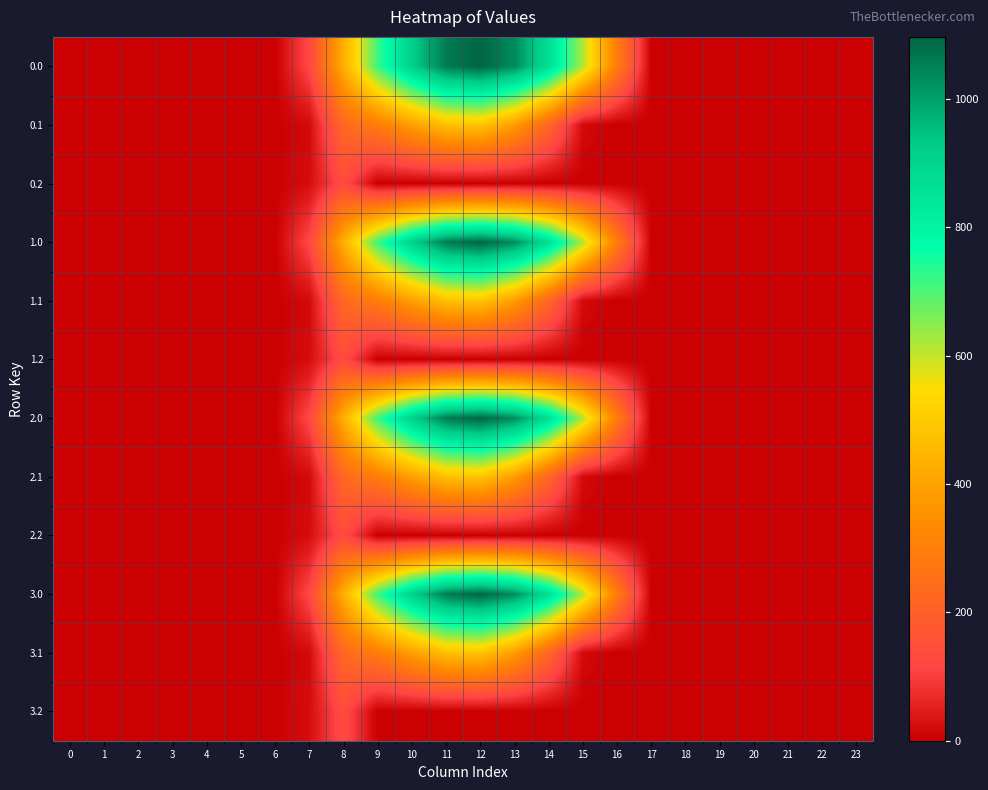

How many distinct data groups are displayed?

12